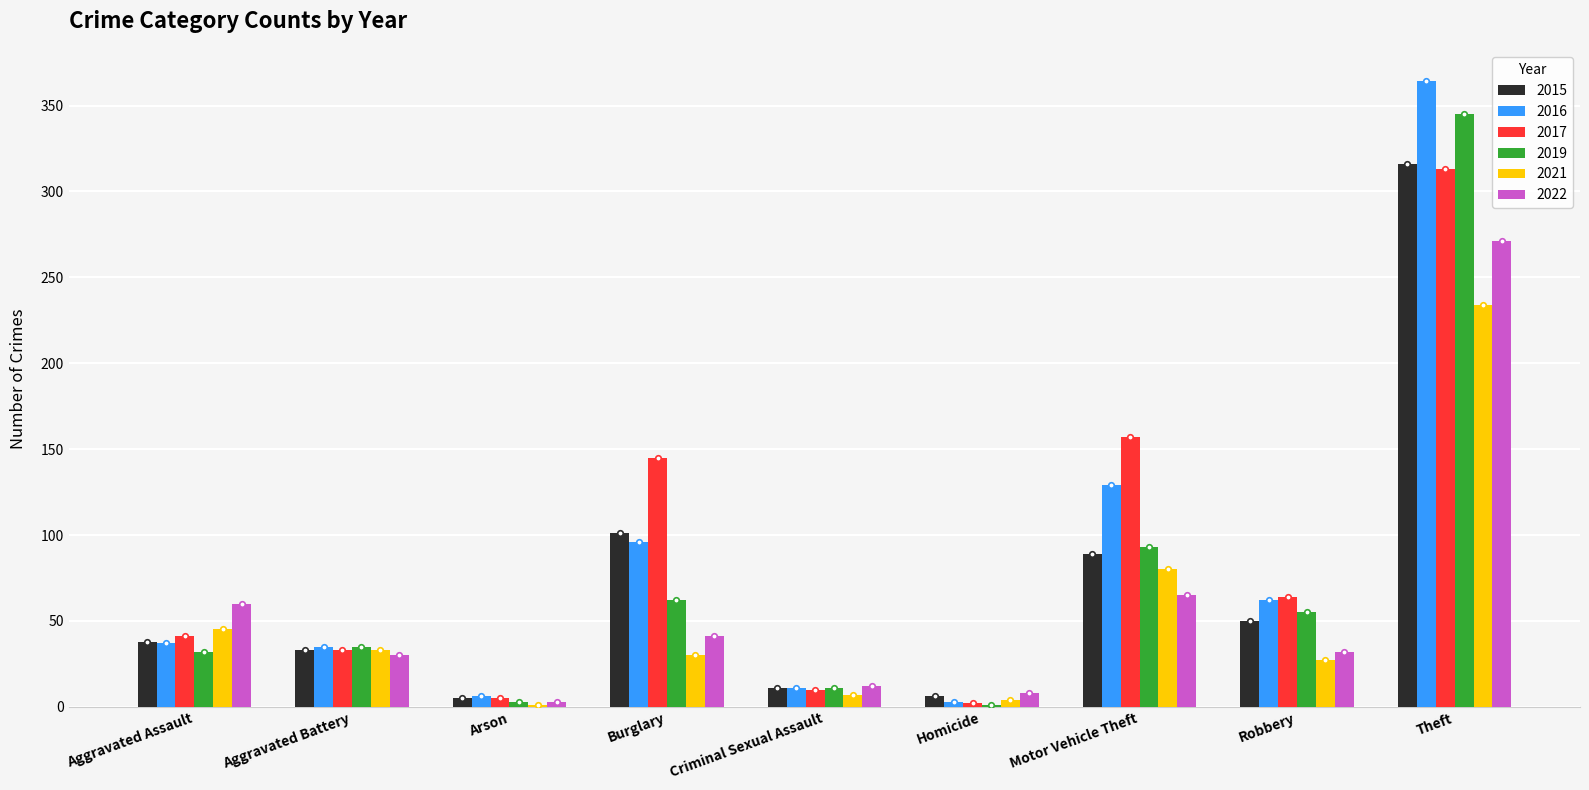

What is the maximum value shown in the chart?

364